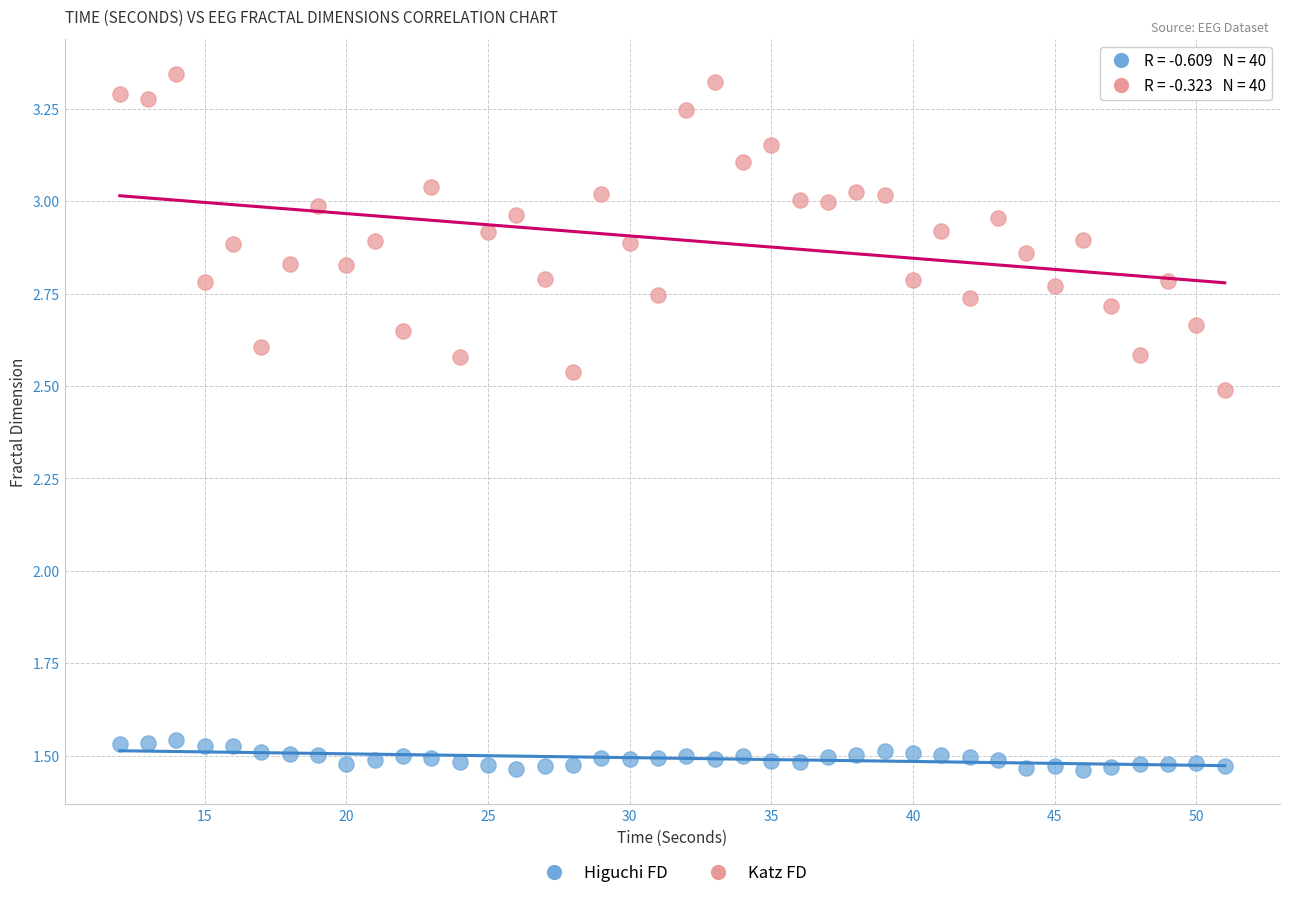

Which series reaches the minimum Y coordinate?

Higuchi FD